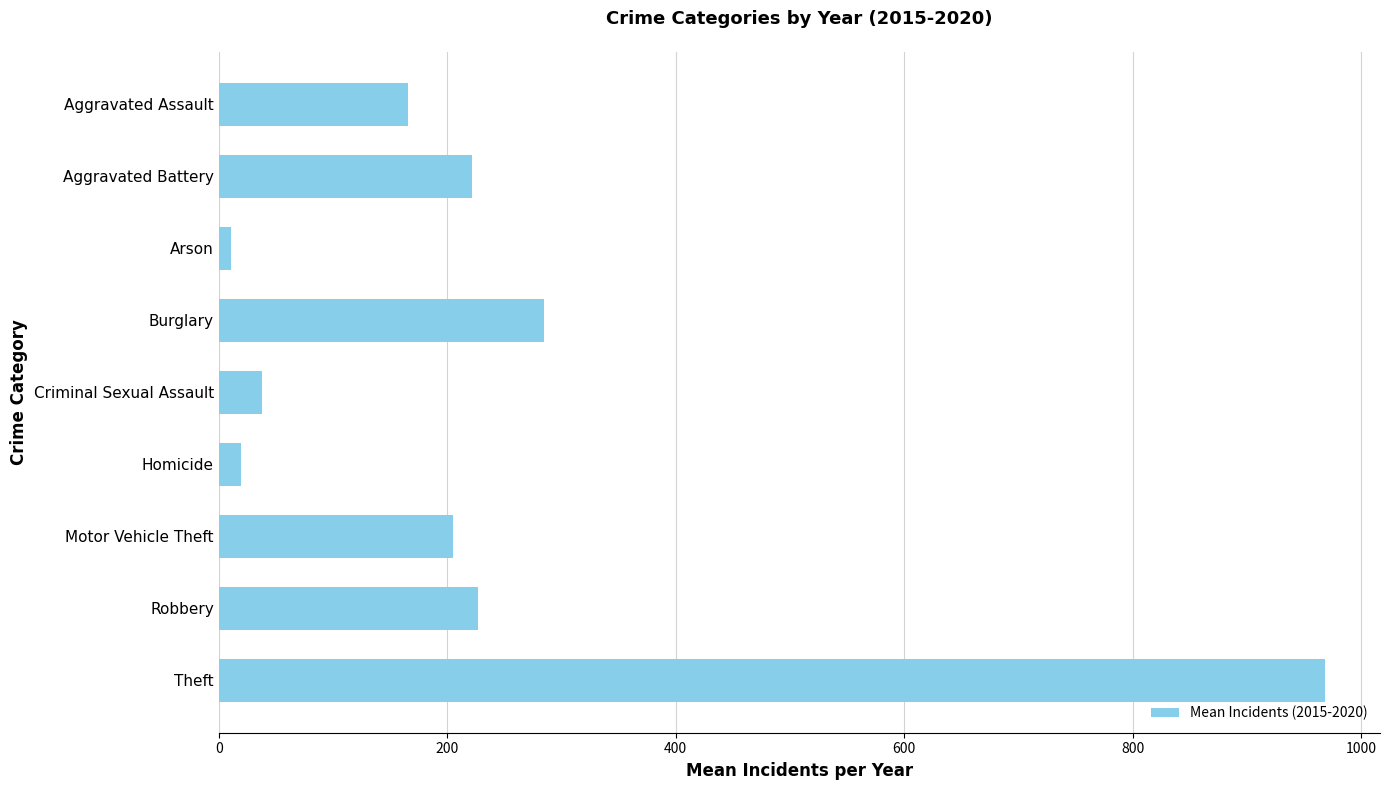

Which has a higher value, Arson or Burglary?

Burglary